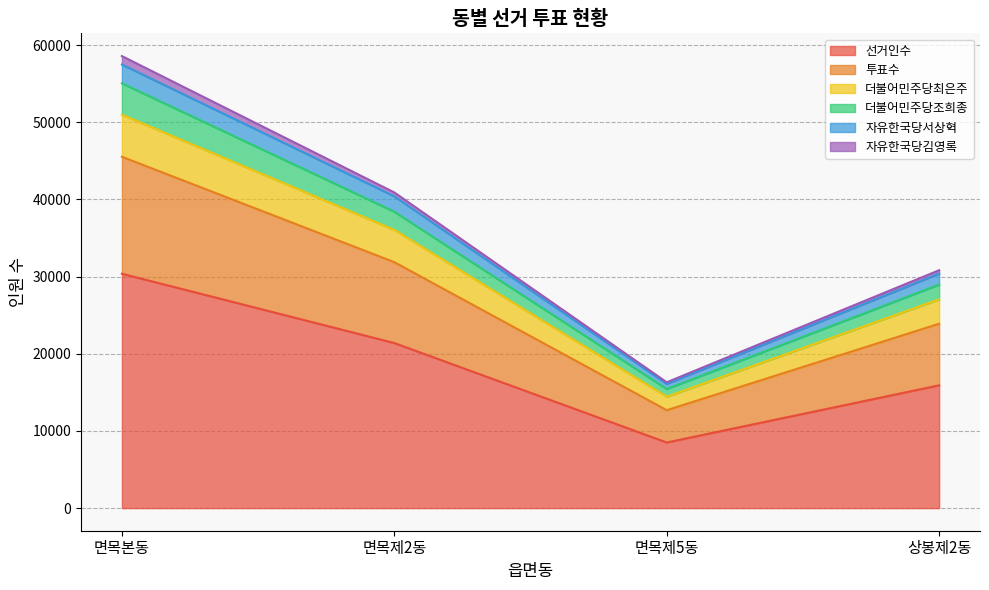

Is it true that 더불어민주당최은주 equals 45450 at 상봉제2동?

False